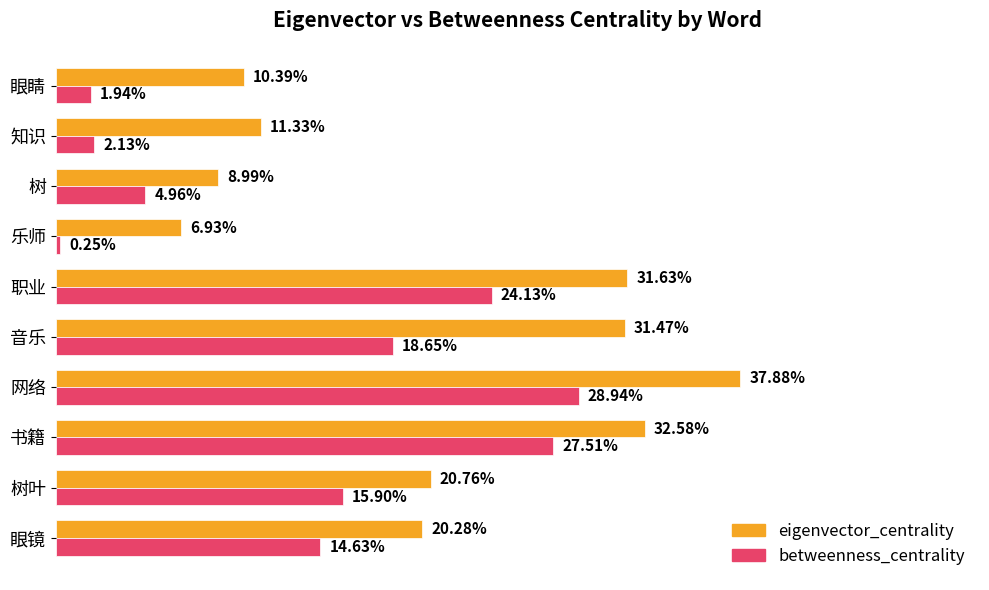

What are all the series names shown in the legend?

eigenvector_centrality, betweenness_centrality